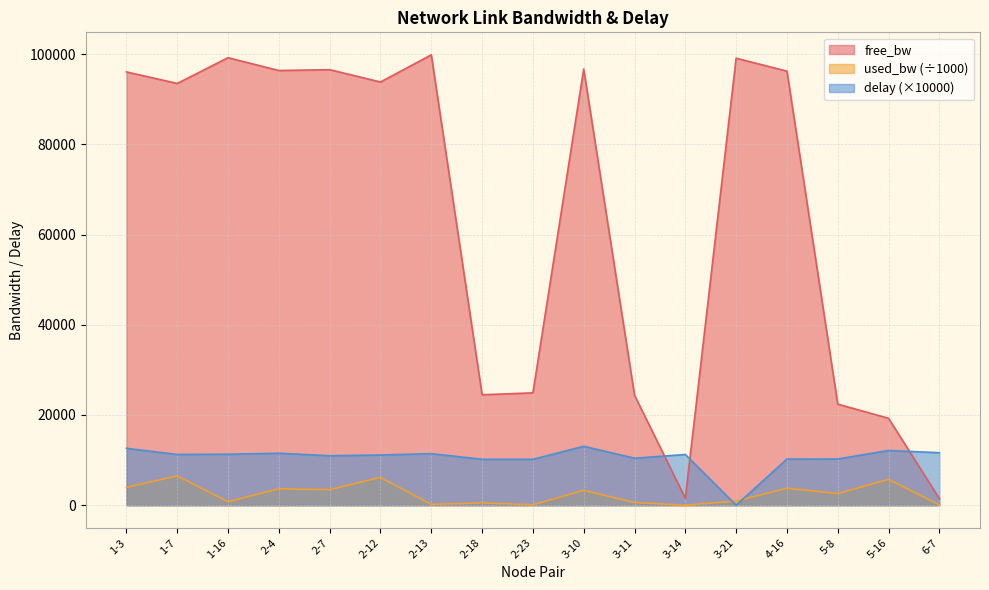

What is the approximate value of delay at 5-8?

10249.6